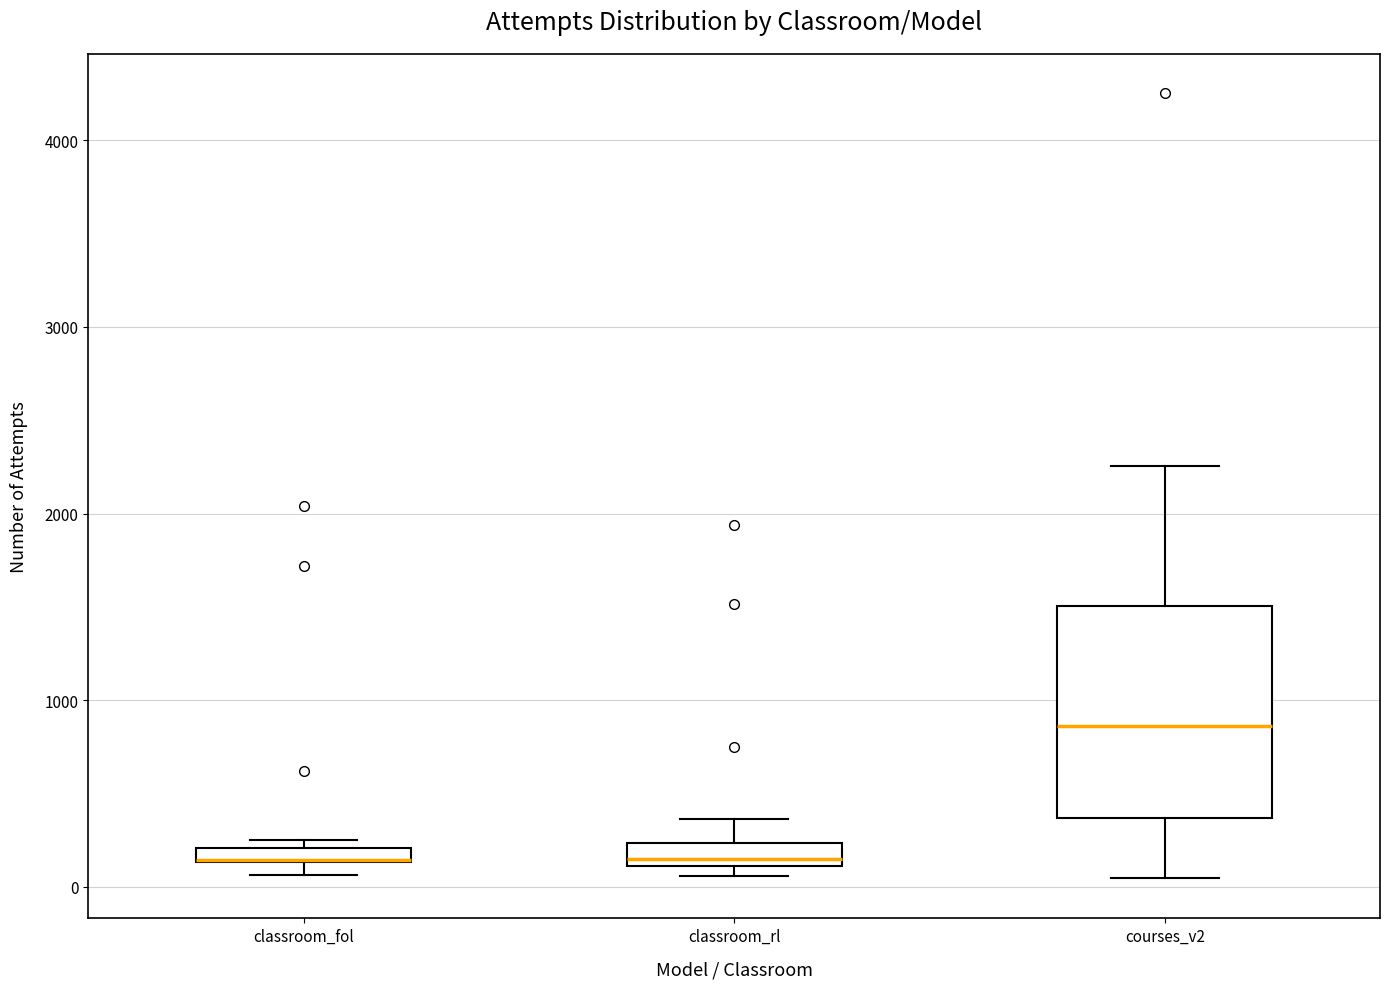

Where does the lower whisker of the box for courses_v2 end on the y-axis? The values are not printed on the chart, so give them approximately, as read against the axis.

0